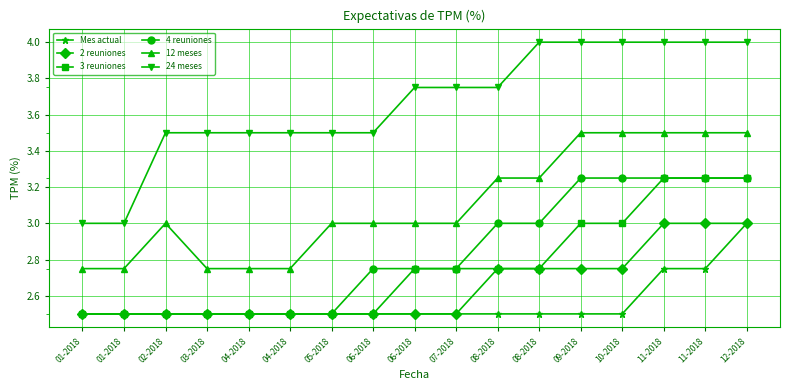

True or false: Mes actual and 2 reuniones intersect in this chart.

False